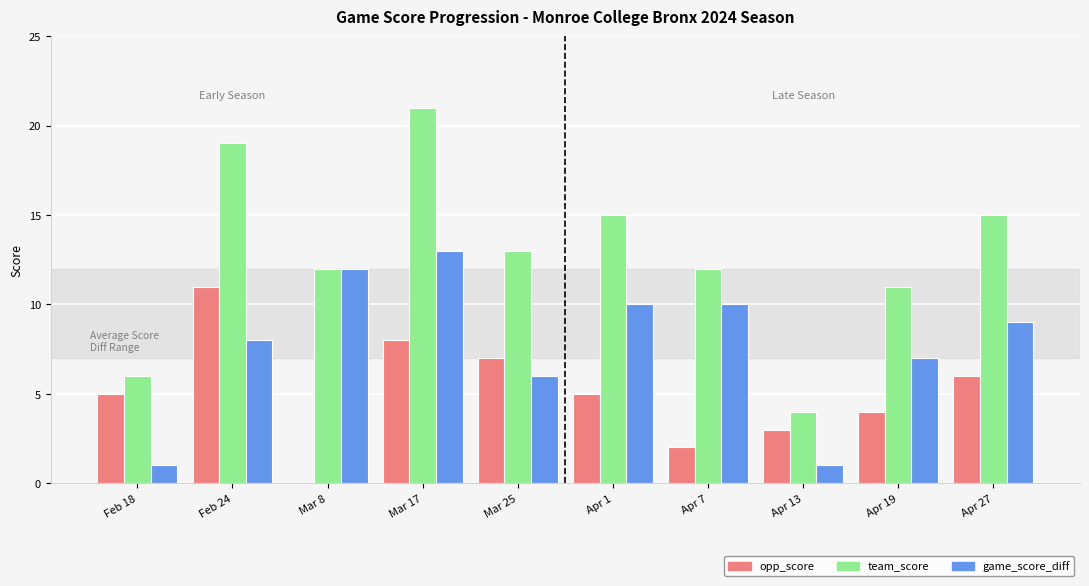

Are the bars horizontal?

No